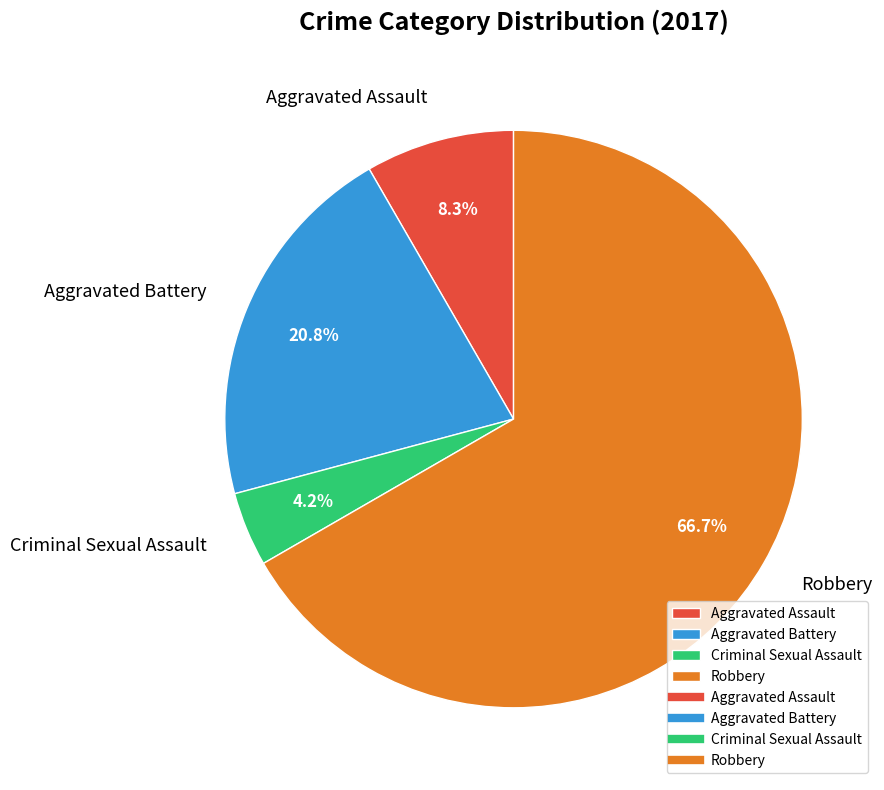

Is the sum of Criminal Sexual Assault and Aggravated Battery greater than half?

No